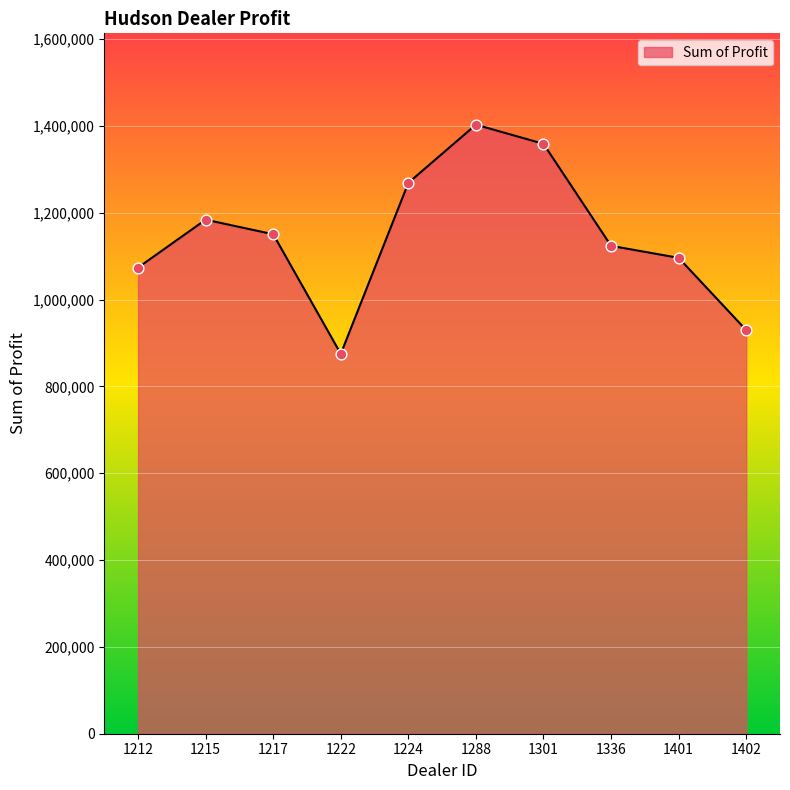

What is the change in value from 1224 to 1401?

-172810.0